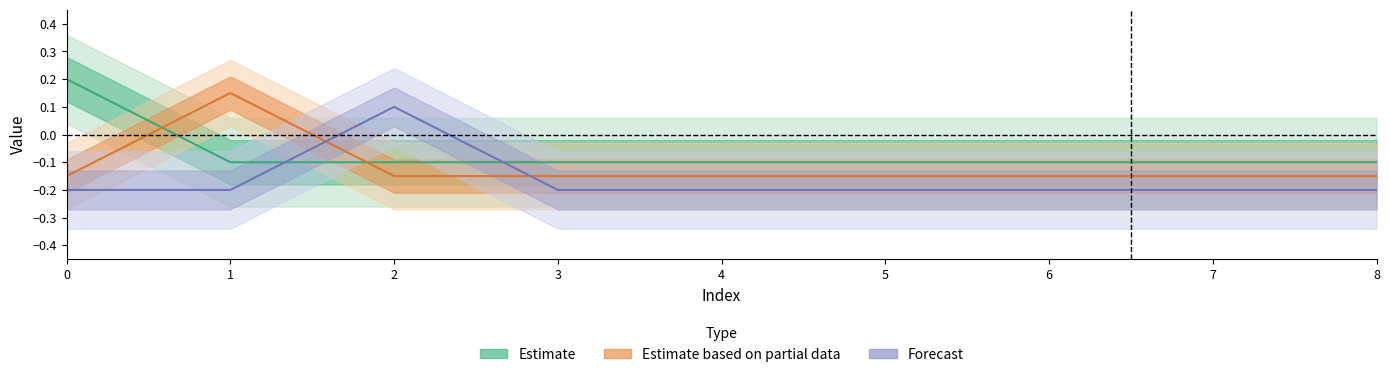

Is the value of col_8 at 3 greater than the value of col_6 at 3?

No